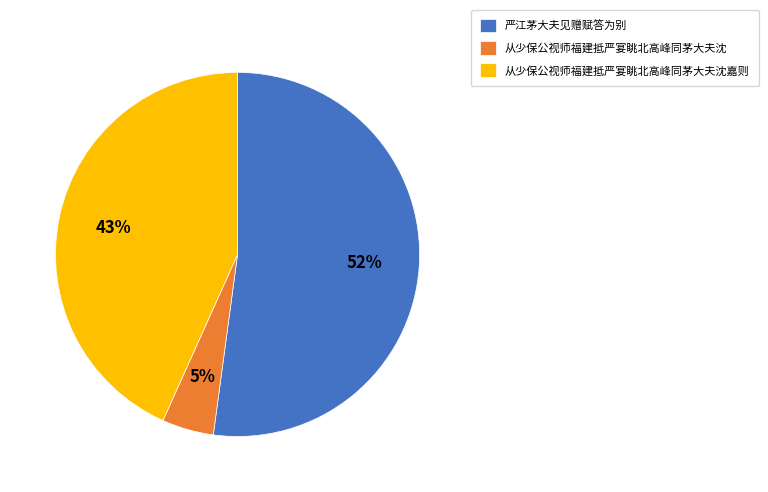

Combined, do 从少保公视师福建抵严宴眺北高峰同茅大夫沈 and 严江茅大夫见赠赋答为别 account for over 50%?

Yes